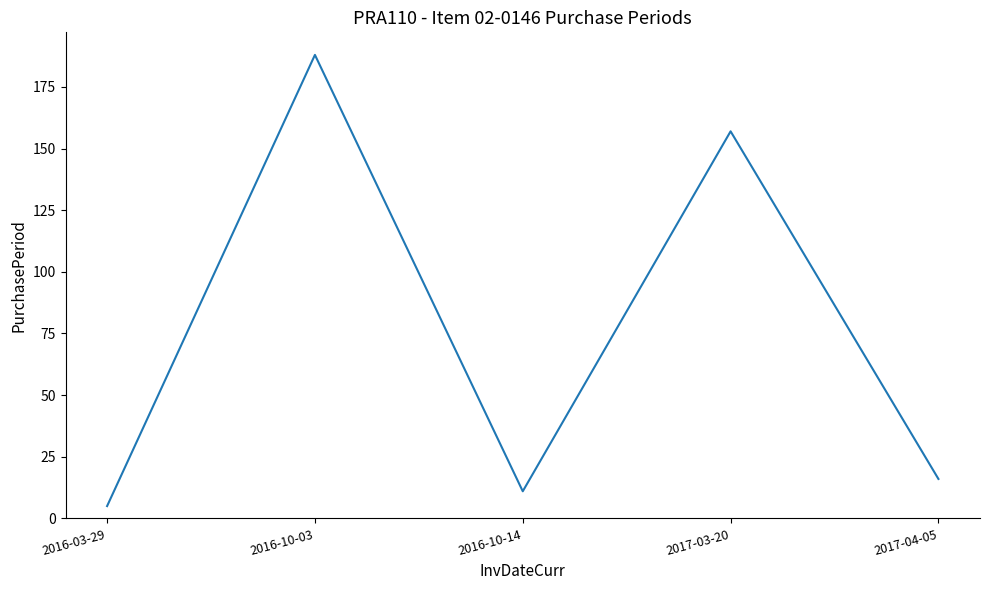

How many values are below 16?

2